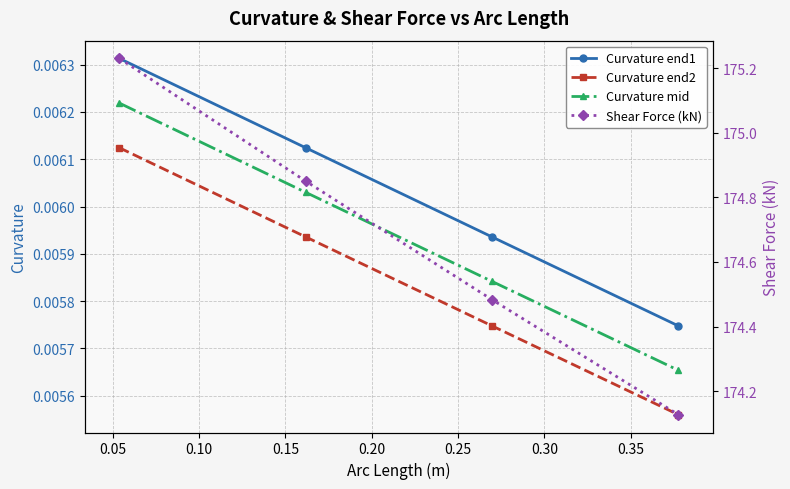

Reading left to right, what are all the values shown in this chart?

Curvature end1: 0.0	0.0	0.0	0.0
Curvature end2: 0.0	0.0	0.0	0.0
Curvature mid: 0.0	0.0	0.0	0.0
Shear Force (kN): 175.2	174.8	174.5	174.1